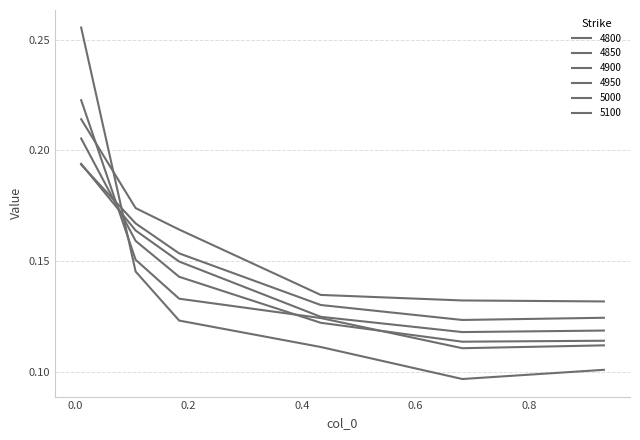

What is the value of the 4900 point at the 4th from the left?

0.1